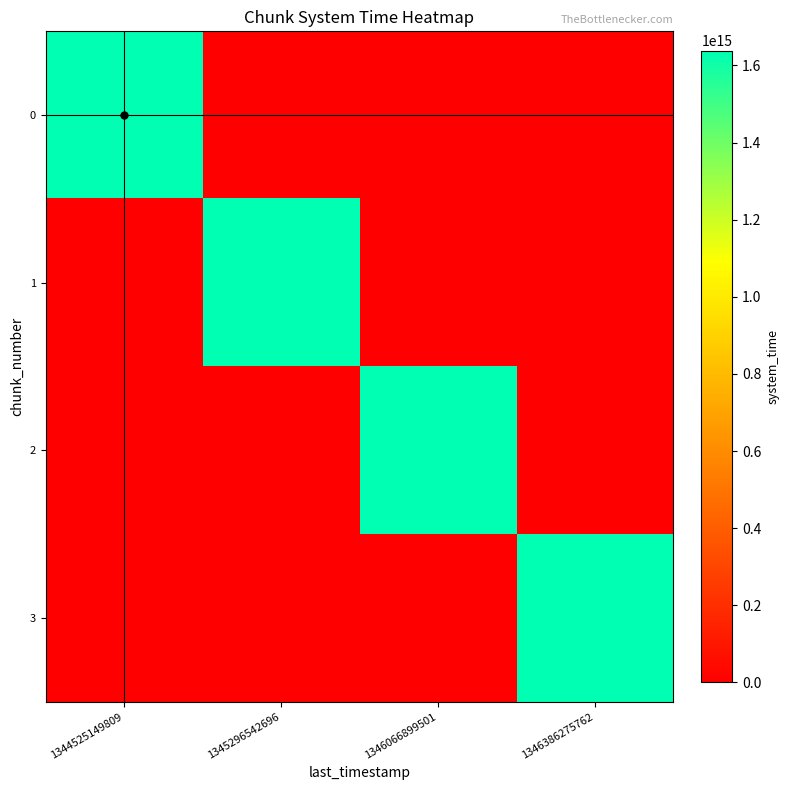

At how many categories does at least one series exceed 1059444355719528?

4